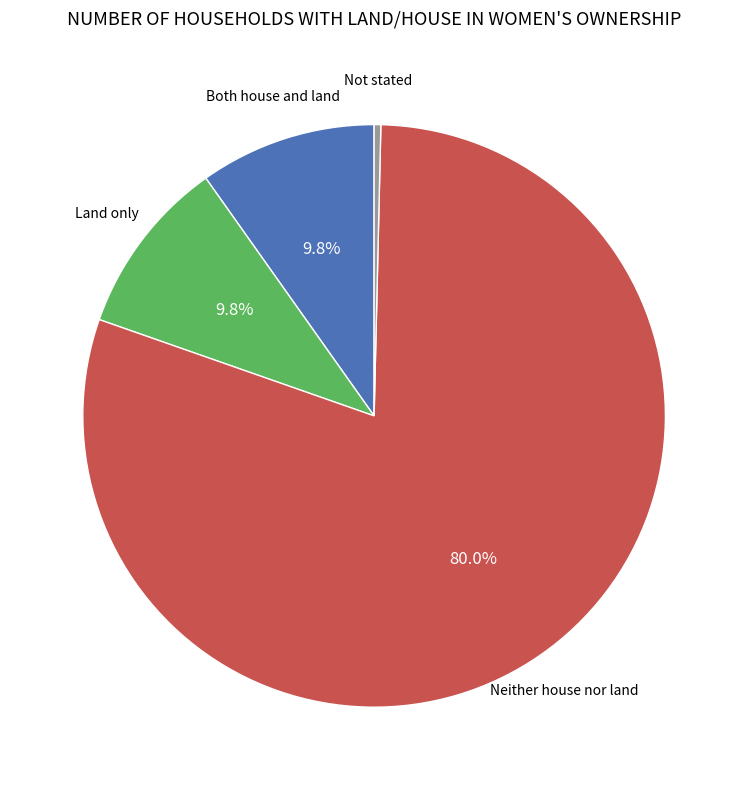

Does any single category account for the majority?

Yes